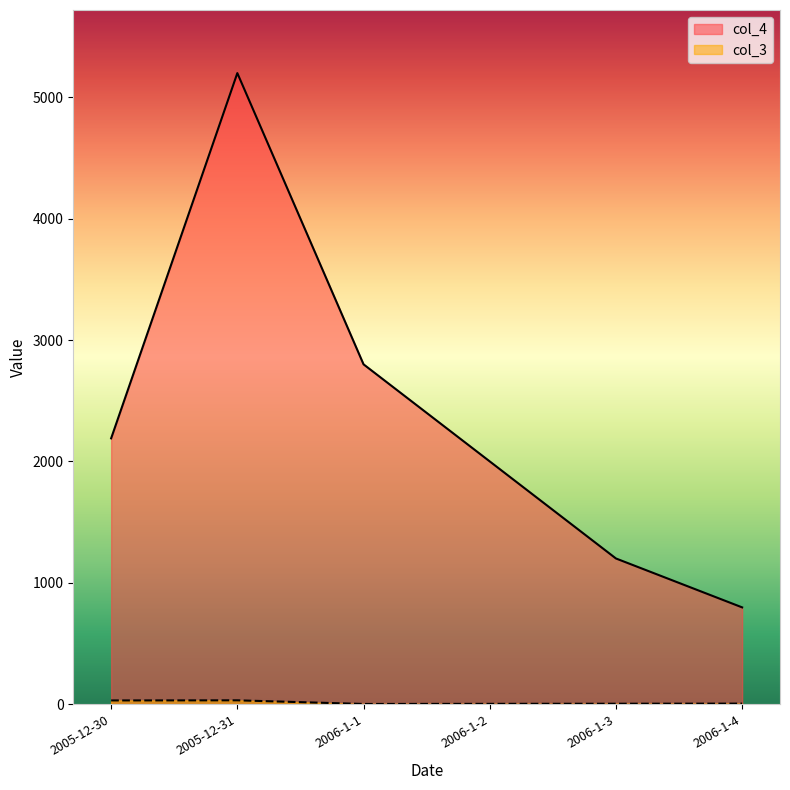

At which label does col_3 reach its peak?

2005-12-31